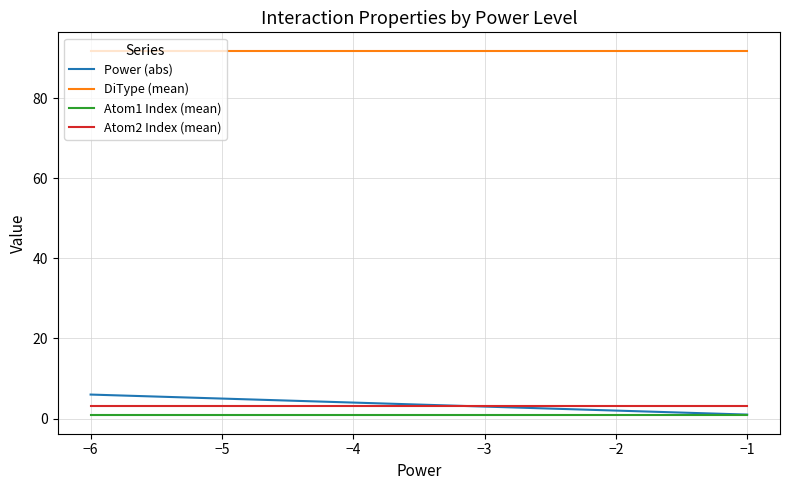

At how many categories does at least one series exceed 84?

6